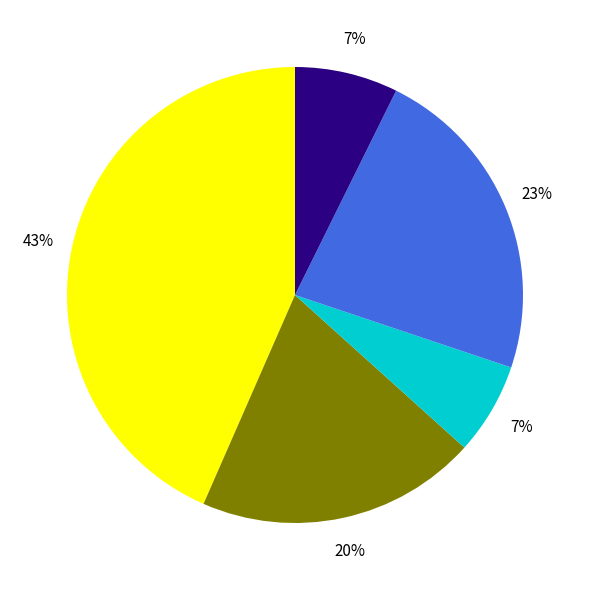

Count the number of slices in the pie.

5